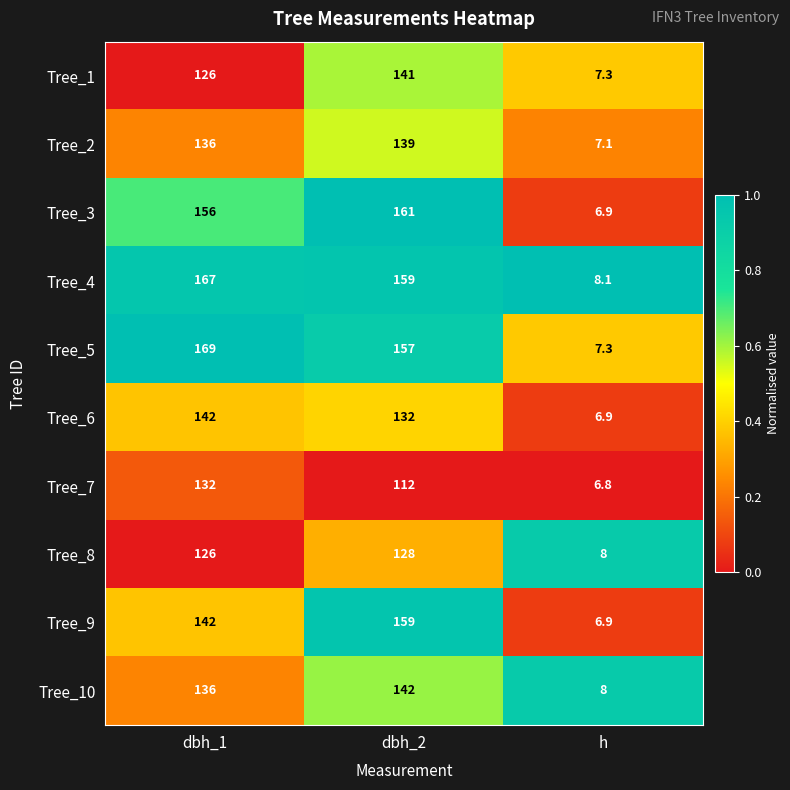

Reading left to right, extract all data points from this chart.

Tree_1: 126.0	141.0	7.3
Tree_2: 136.0	139.0	7.1
Tree_3: 156.0	161.0	6.9
Tree_4: 167.0	159.0	8.1
Tree_5: 169.0	157.0	7.3
Tree_6: 142.0	132.0	6.9
Tree_7: 132.0	112.0	6.8
Tree_8: 126.0	128.0	8.0
Tree_9: 142.0	159.0	6.9
Tree_10: 136.0	142.0	8.0